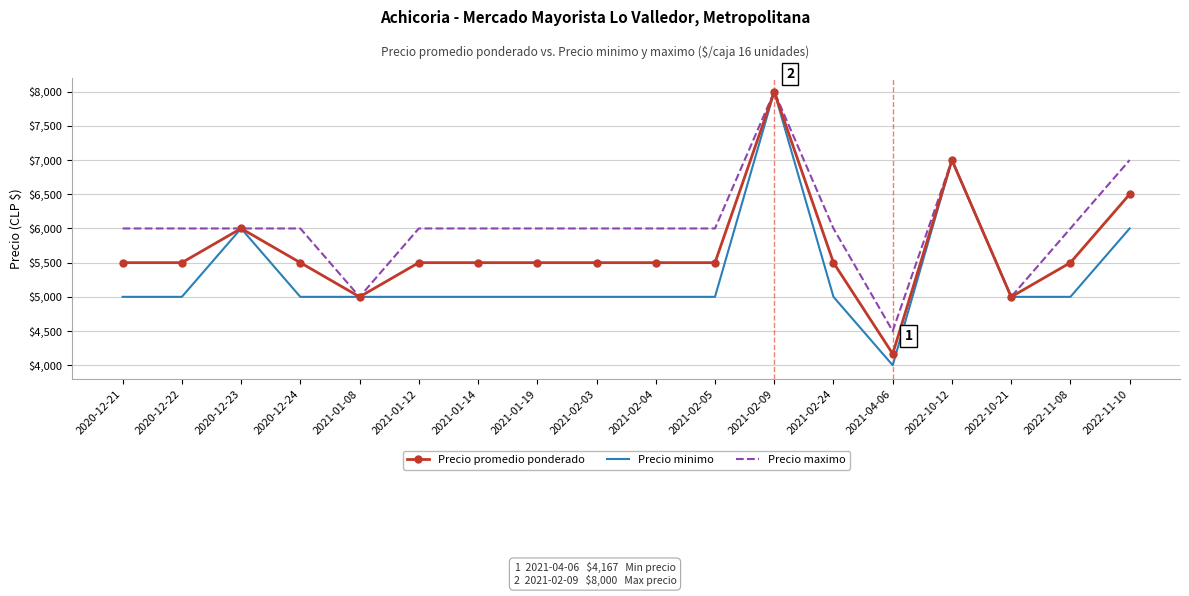

What is the difference between the Precio promedio ponderado values at 2021-02-09 and 2021-01-19?

2500